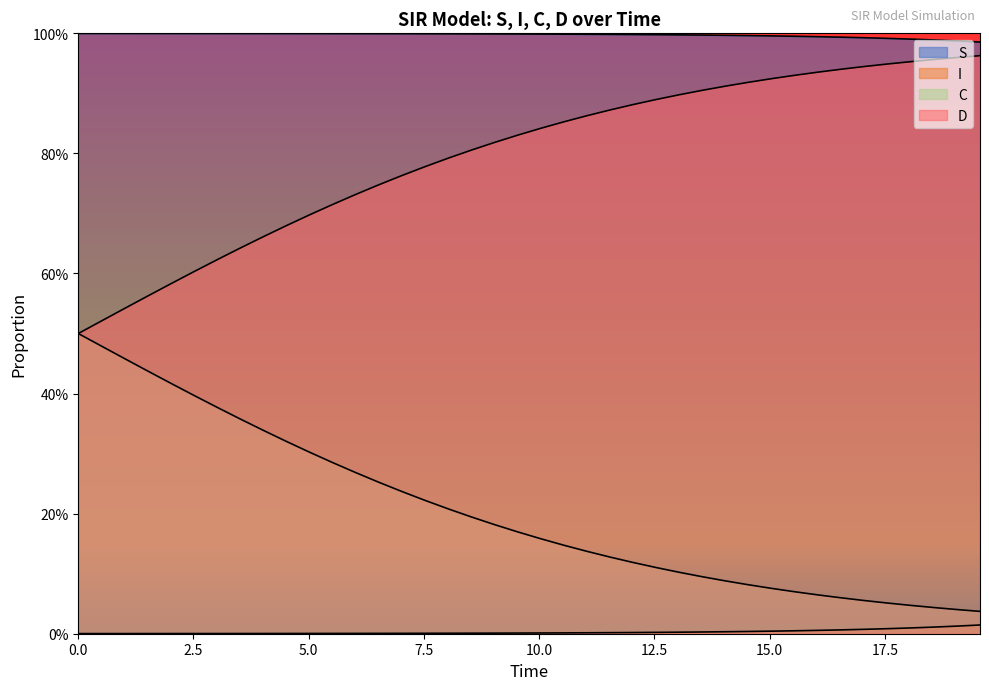

What are all the series names shown in the legend?

S, I, C, D